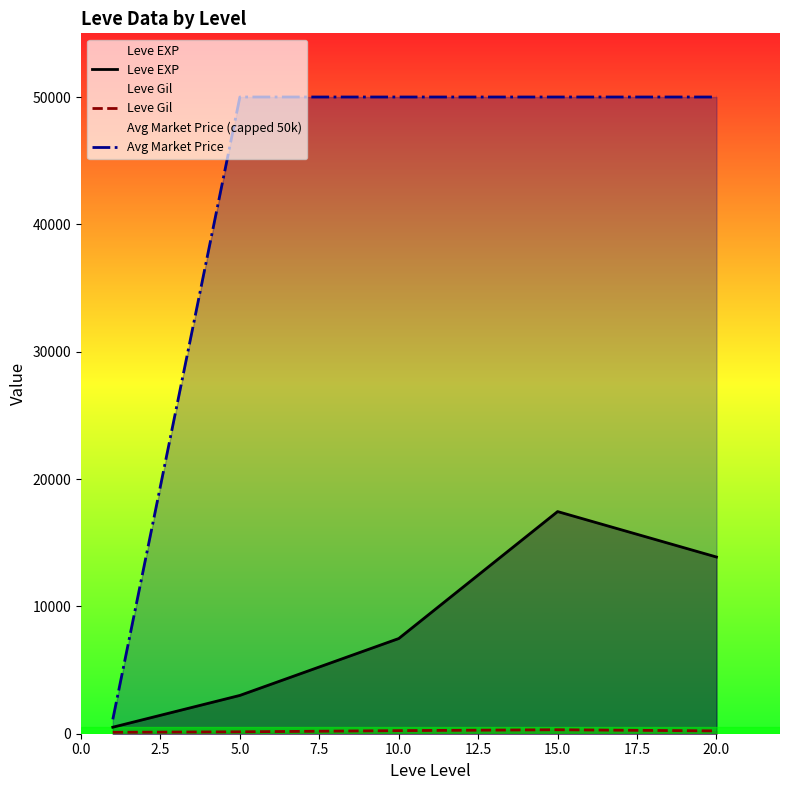

At how many categories does at least one series exceed 13580?

4